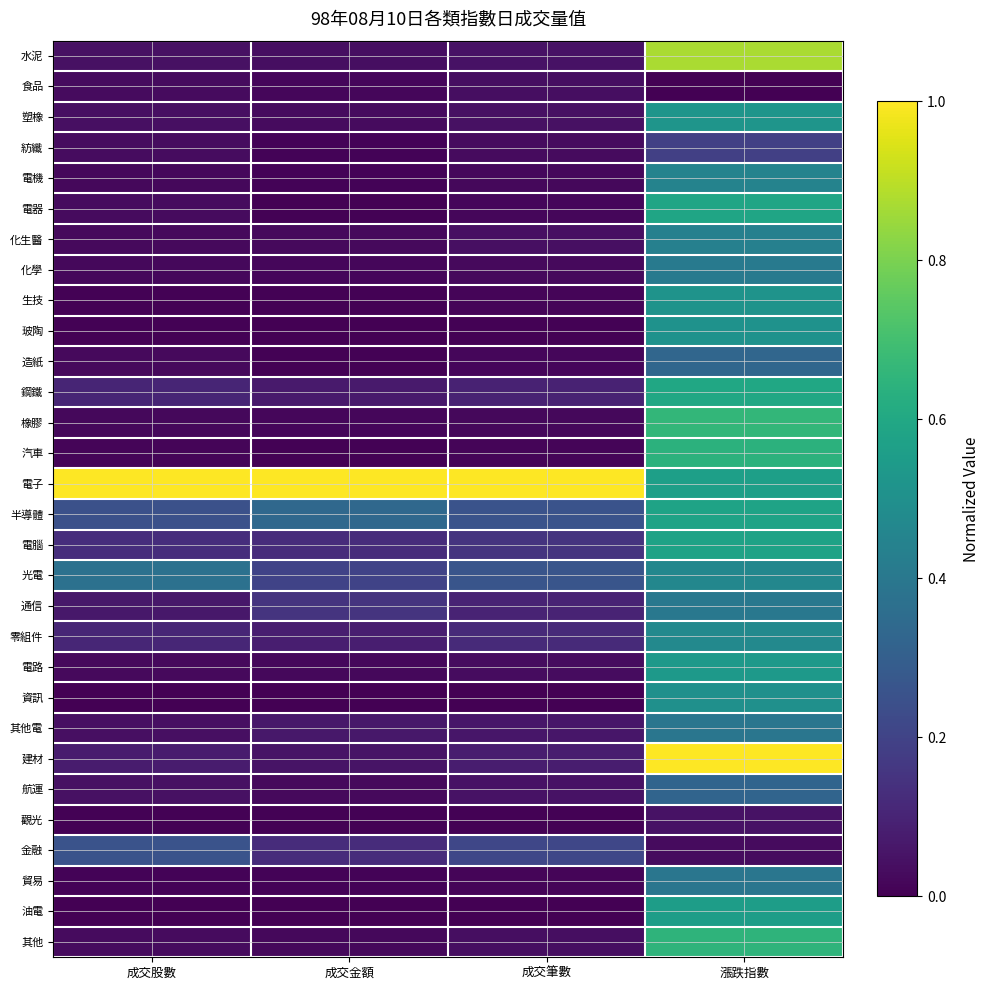

At how many categories does at least one series exceed 0?

4